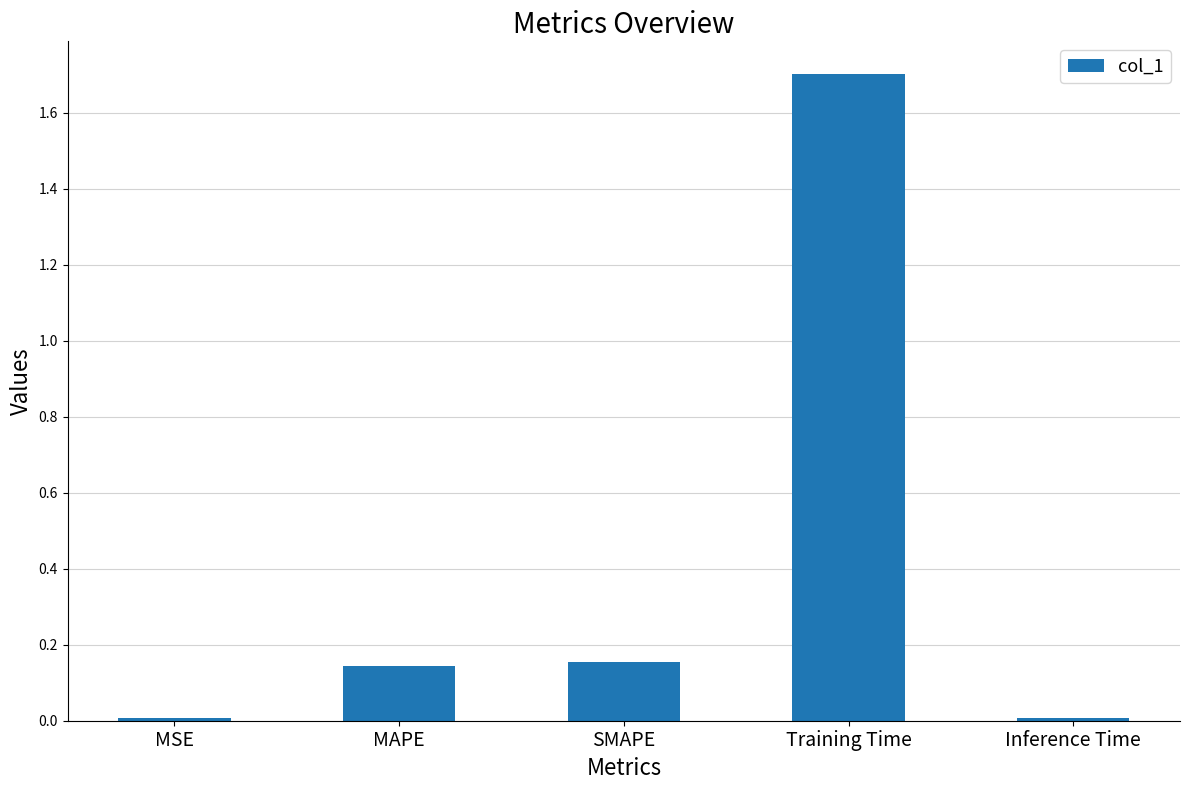

What is the change in value from SMAPE to Inference Time?

-0.1